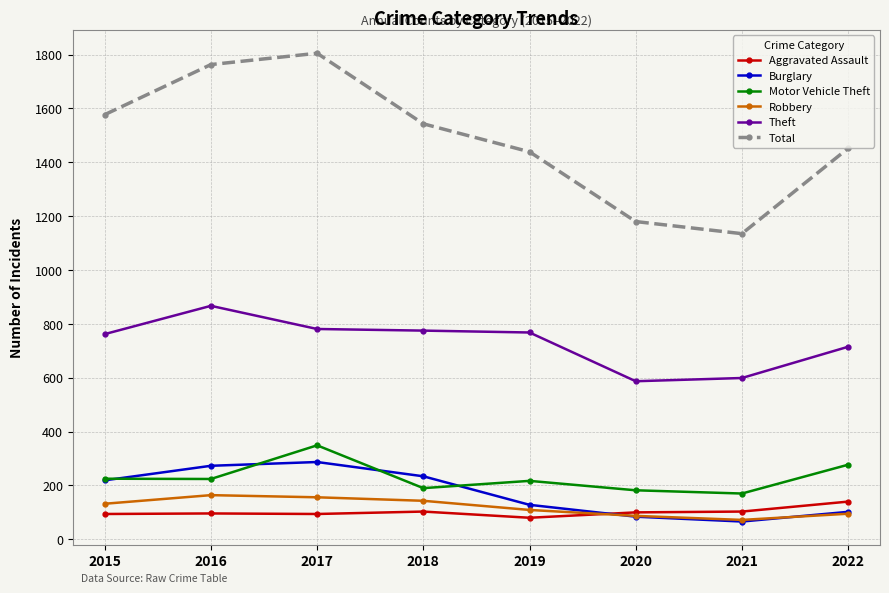

Between 2016 and 2021, which series saw the biggest shift?

Total